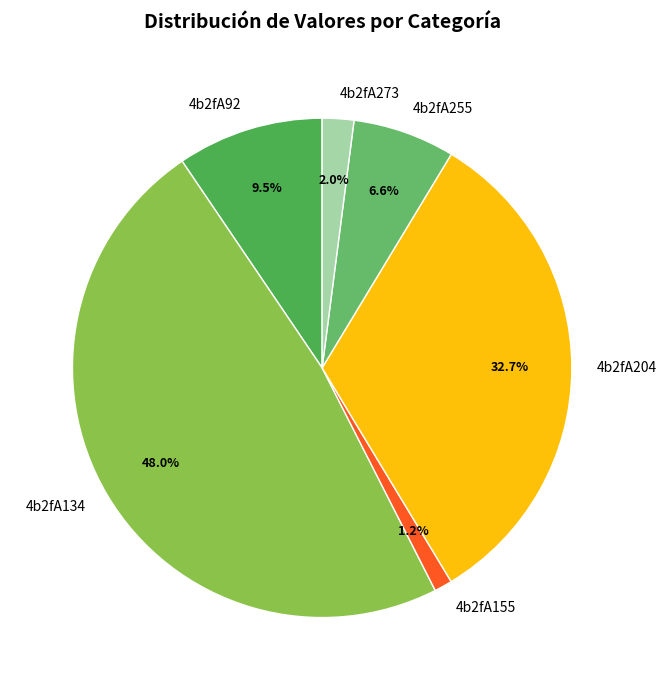

Which category has the biggest portion of the pie?

4b2fA134